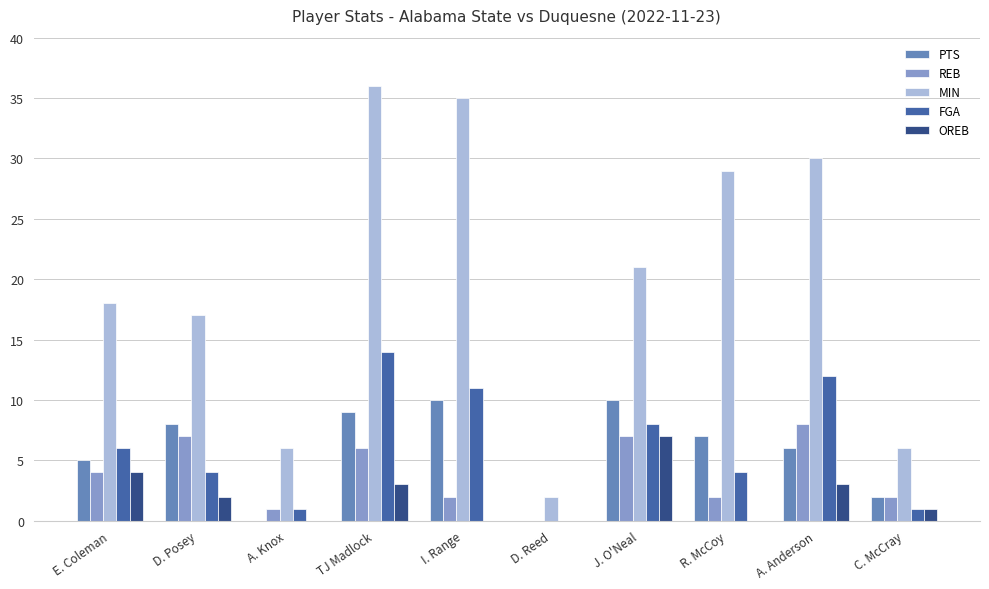

The value of REB at TJ Madlock is 8. True or false?

False